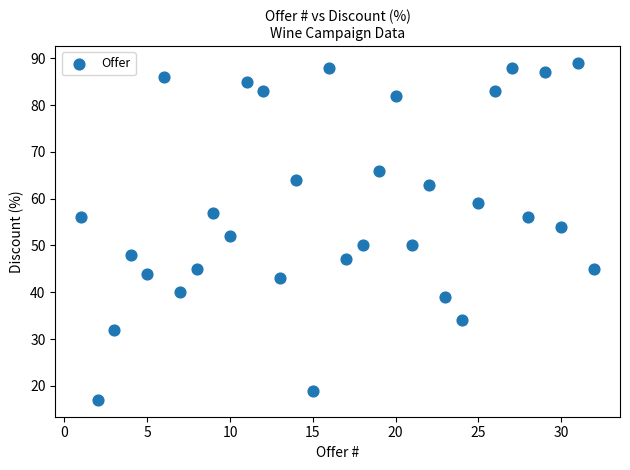

What is the range of Y values (max minus min)?

72